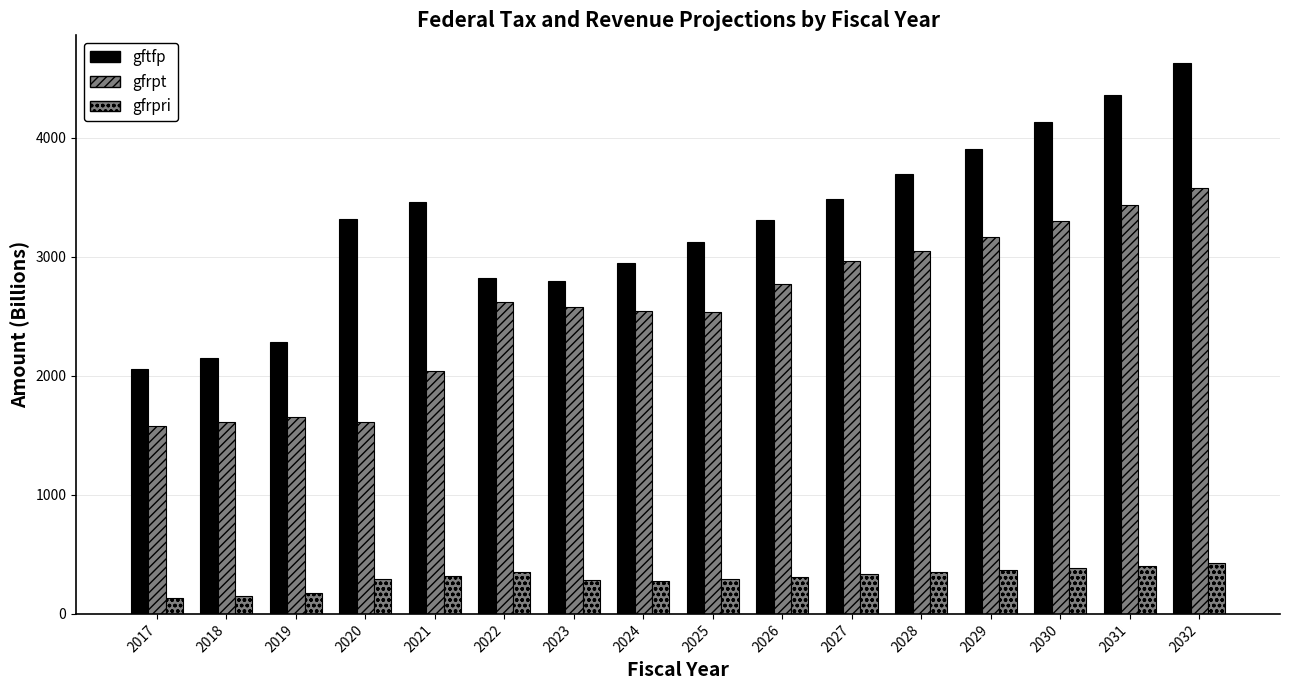

What is the greatest value displayed?

4630.4